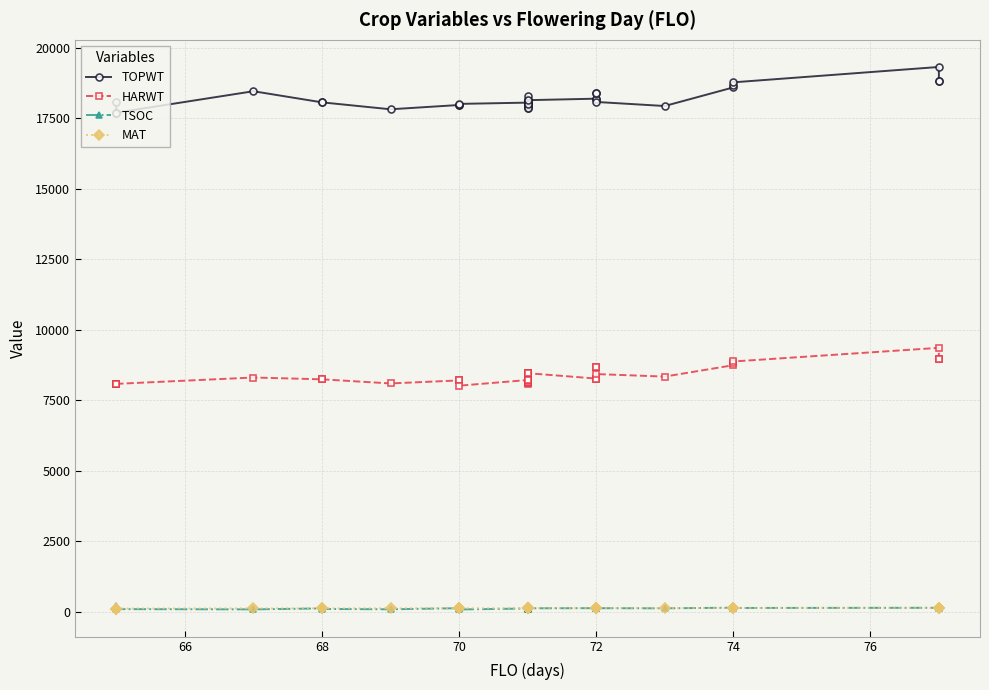

Is it true that TOPWT equals 26987 at 70?

False